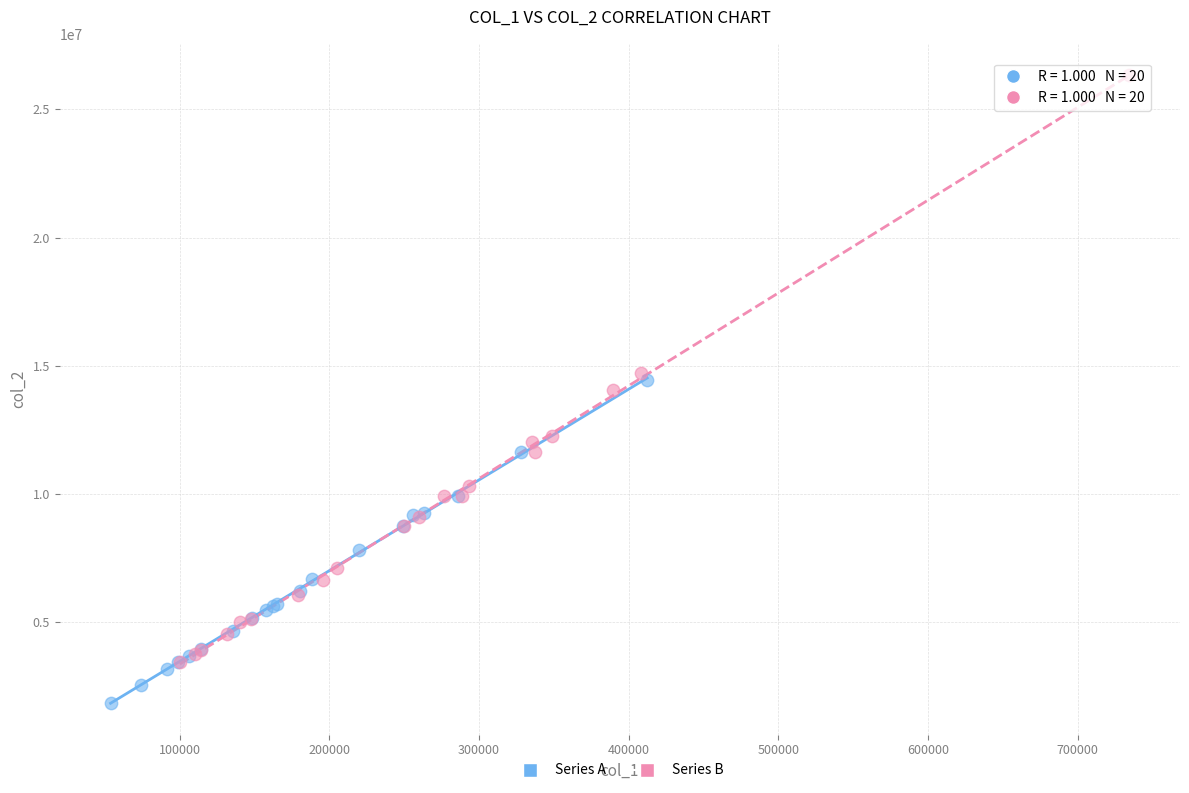

What are all the series names shown in the legend?

Series A, Series B